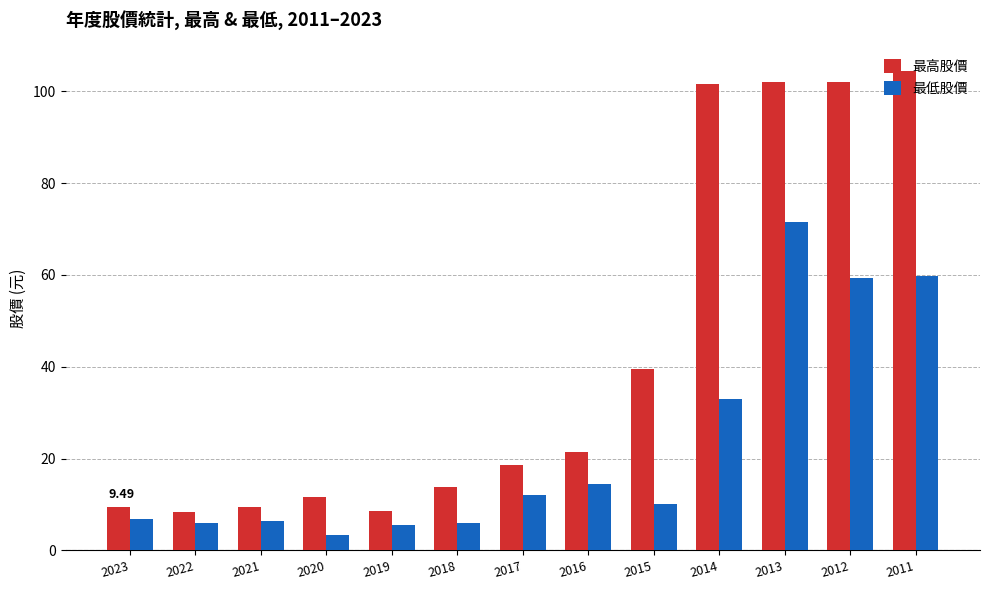

Rank the series by their average value, from lowest to highest.

最低股價, 最高股價